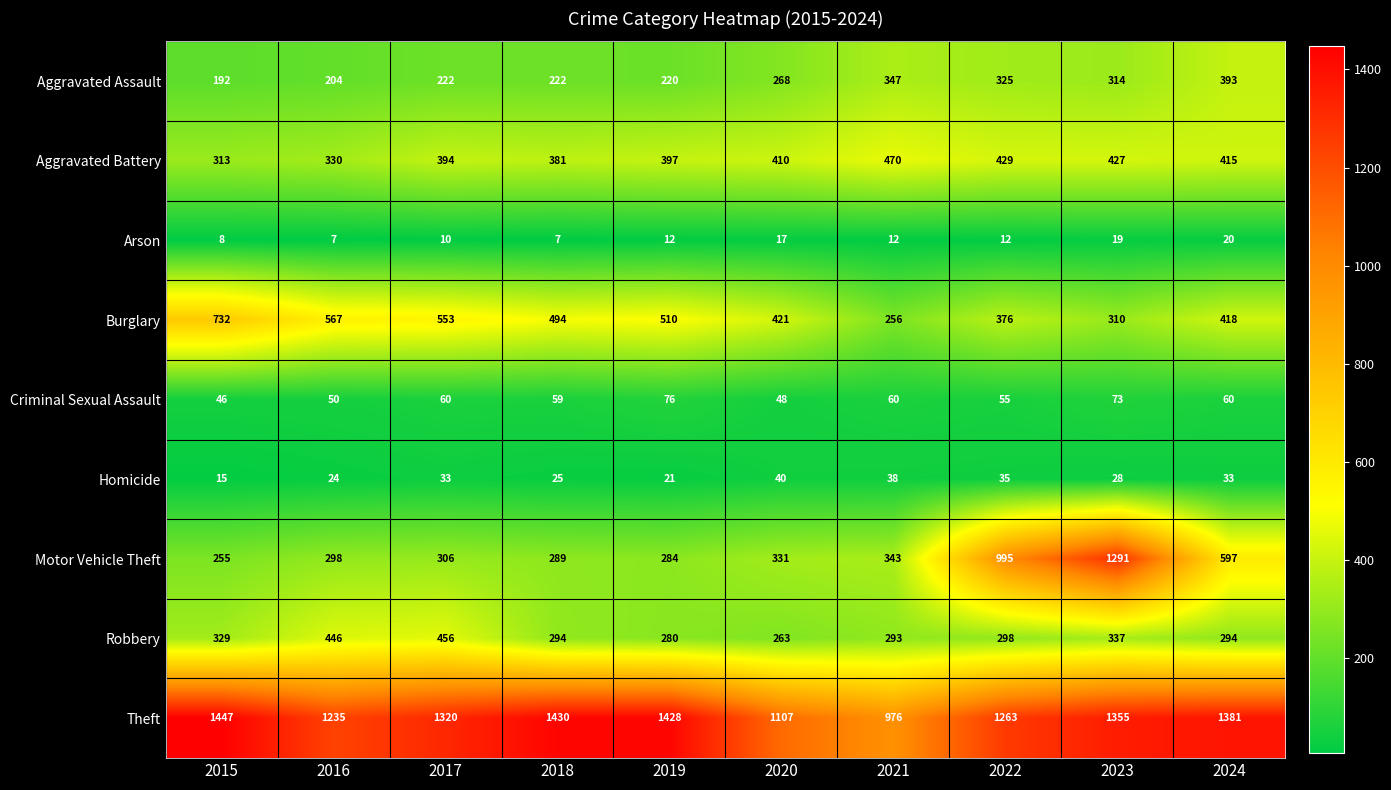

Is it true that Aggravated Assault equals 204 at 2016?

True